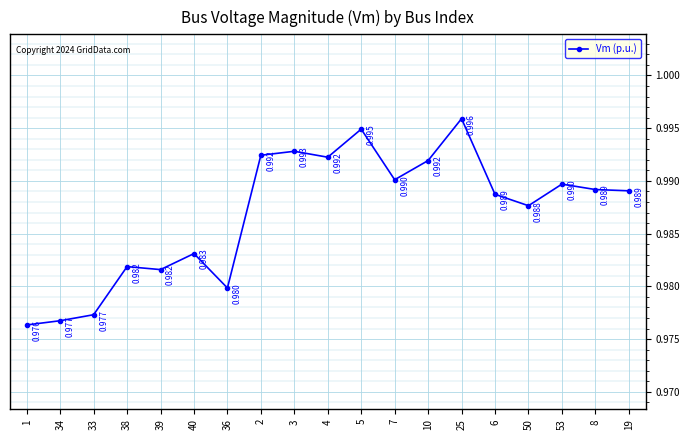

List the labels in order of value, largest first.

25, 5, 3, 2, 4, 10, 7, 53, 8, 19, 6, 50, 40, 38, 39, 36, 33, 34, 1